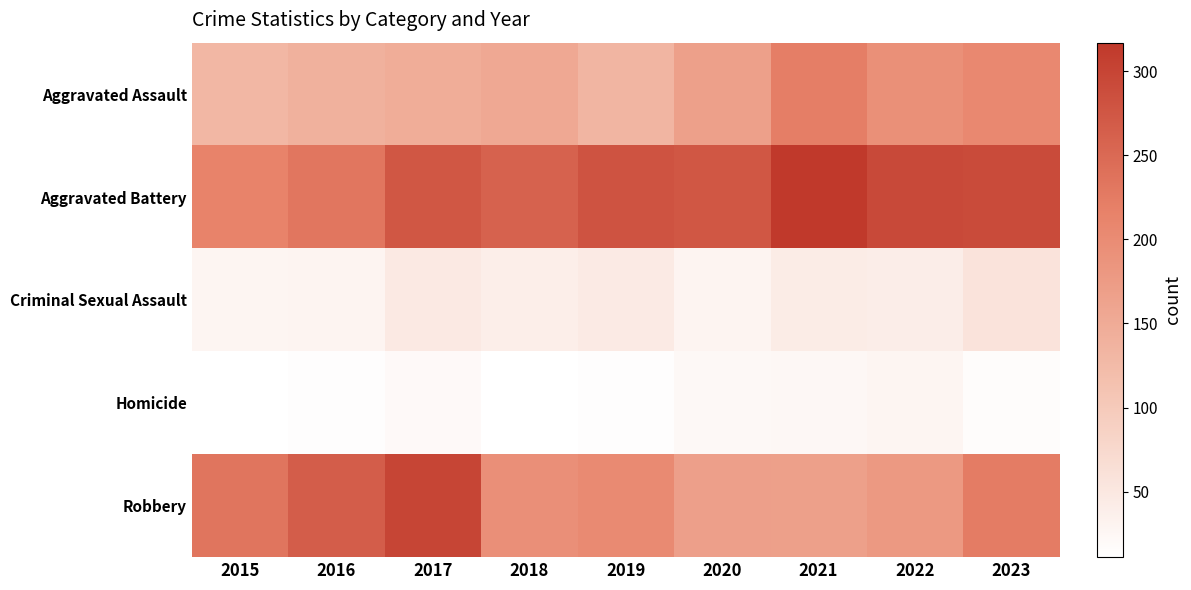

Reading left to right, list all the values displayed in this chart.

Aggravated Assault: 2015=130	2016=139	2017=147	2018=154	2019=134	2020=167	2021=221	2022=193	2023=205
Aggravated Battery: 2015=215	2016=232	2017=275	2018=259	2019=280	2020=275	2021=317	2022=294	2023=291
Criminal Sexual Assault: 2015=27	2016=28	2017=48	2018=39	2019=46	2020=29	2021=43	2022=40	2023=57
Homicide: 2015=11	2016=14	2017=20	2018=12	2019=14	2020=22	2021=24	2022=27	2023=16
Robbery: 2015=234	2016=266	2017=300	2018=195	2019=203	2020=168	2021=167	2022=179	2023=224